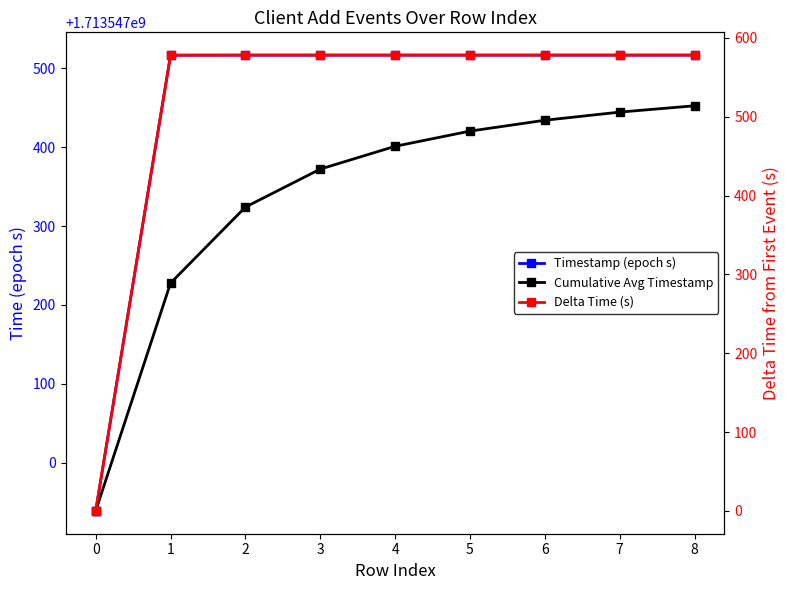

How many lines are shown in the chart?

3